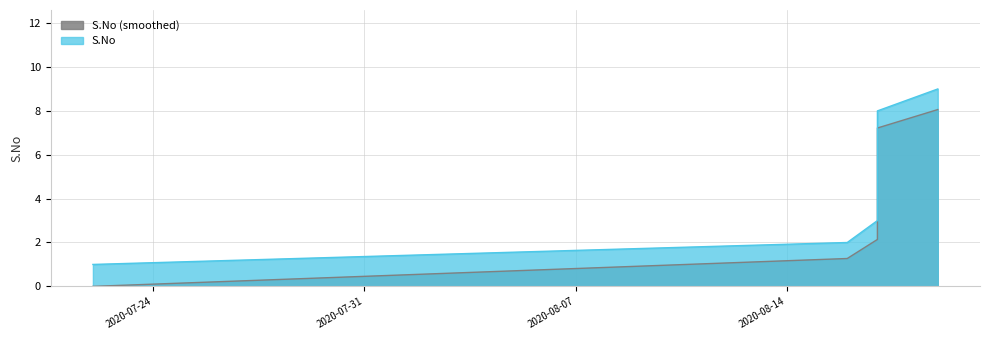

The value at 2020-08-17 is 3. True or false?

True